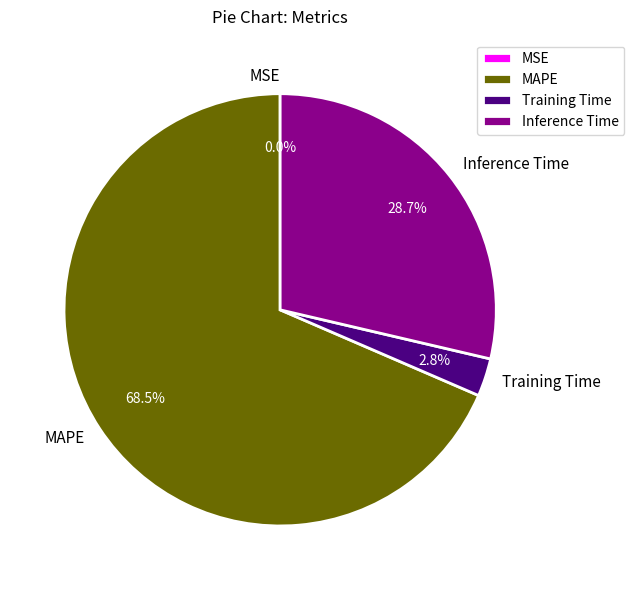

What is the total percentage of Training Time and MAPE?

71.3%